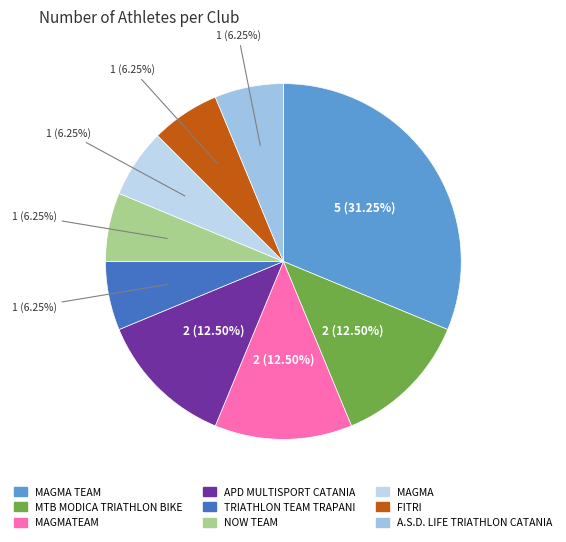

Is there any slice that represents more than half of the pie?

No